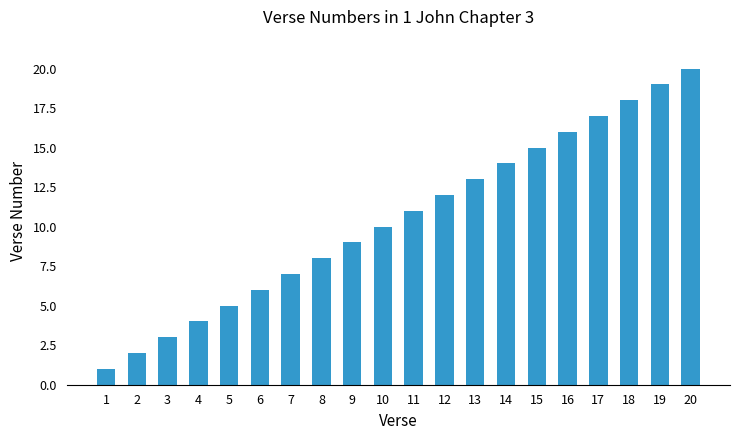

What is the approximate value at 12, to the nearest 5?

10